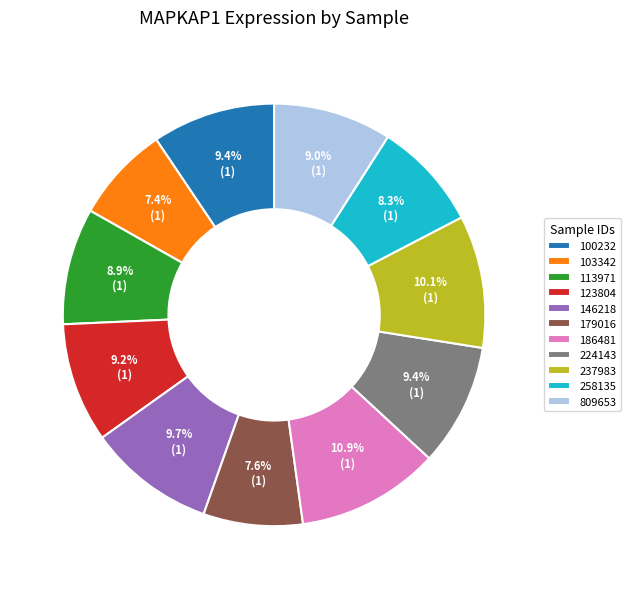

What portion of the pie excludes 113971?

91.1%